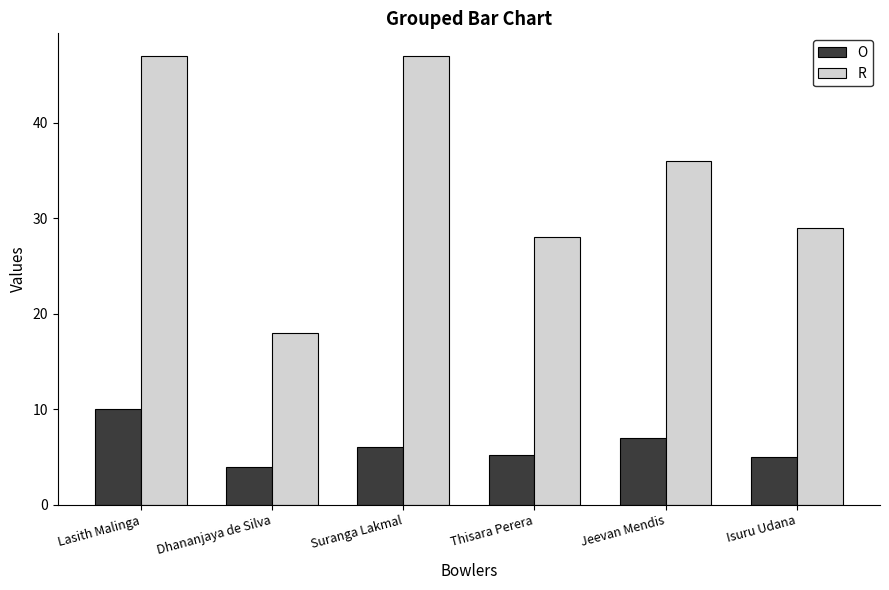

What value does the O series have at Suranga Lakmal?

6.0